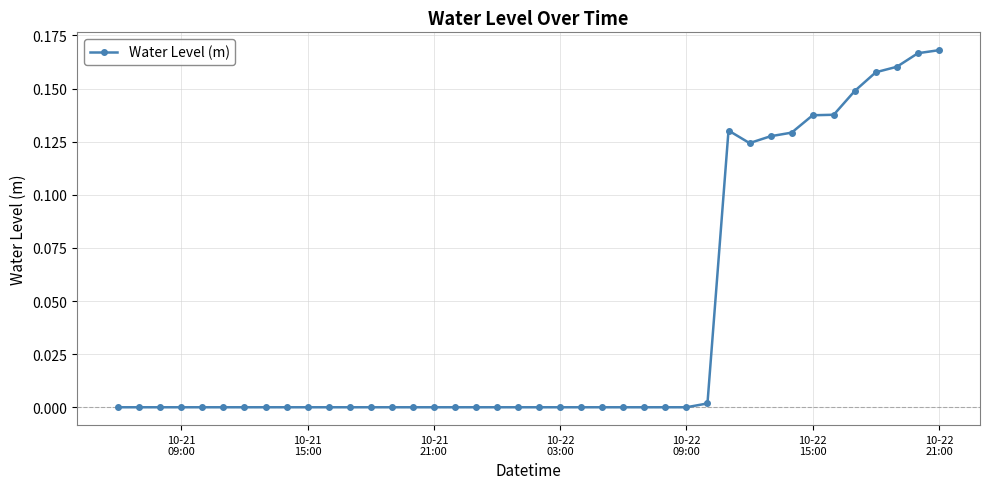

How many lines are shown in the chart?

1